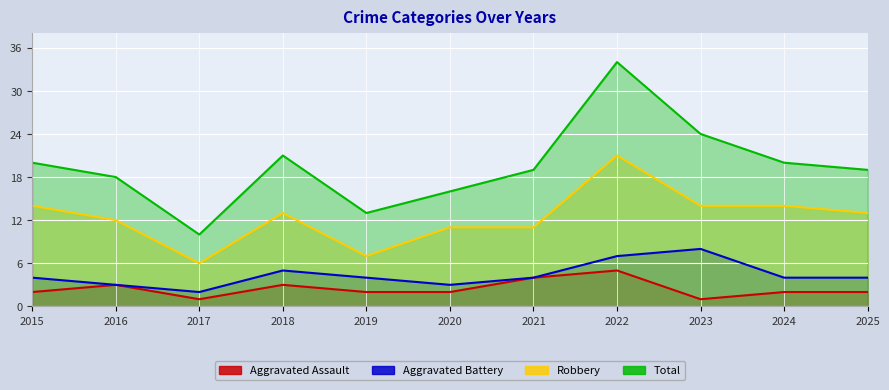

Which category has the highest value in the Aggravated Assault series?

2022